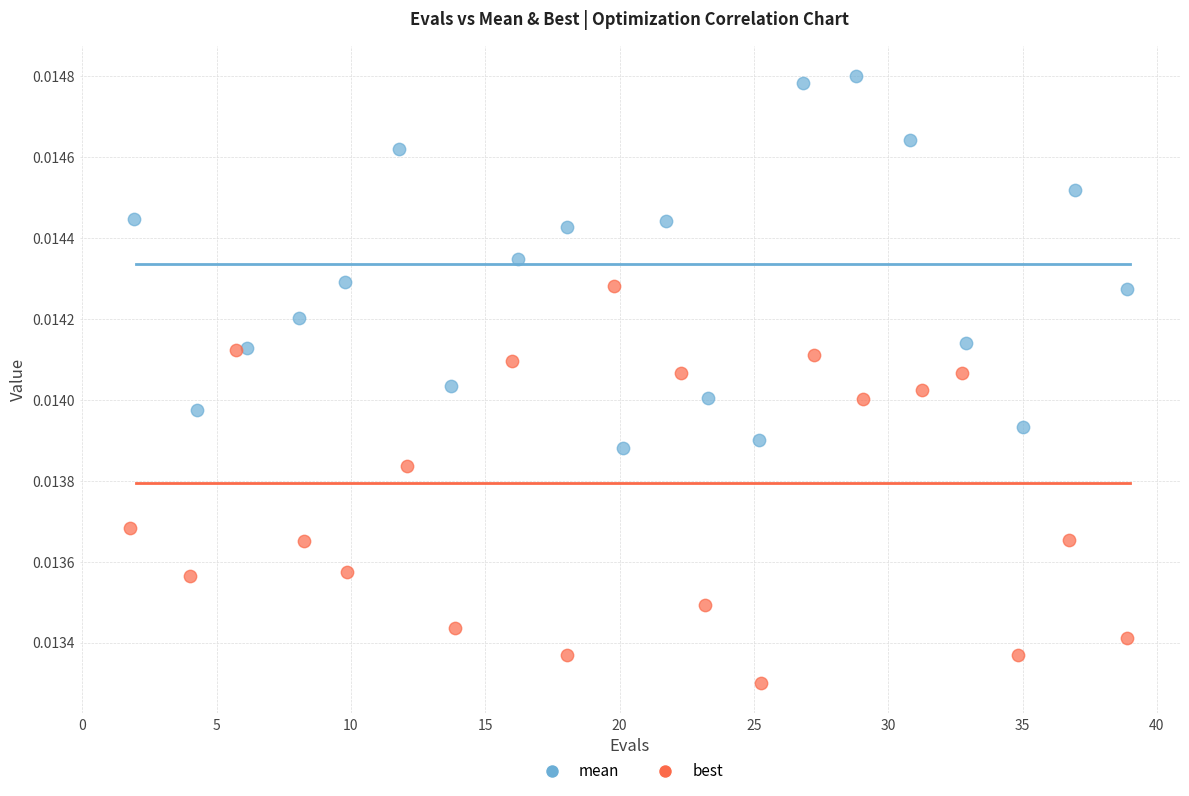

Which series reaches the minimum Y coordinate?

best